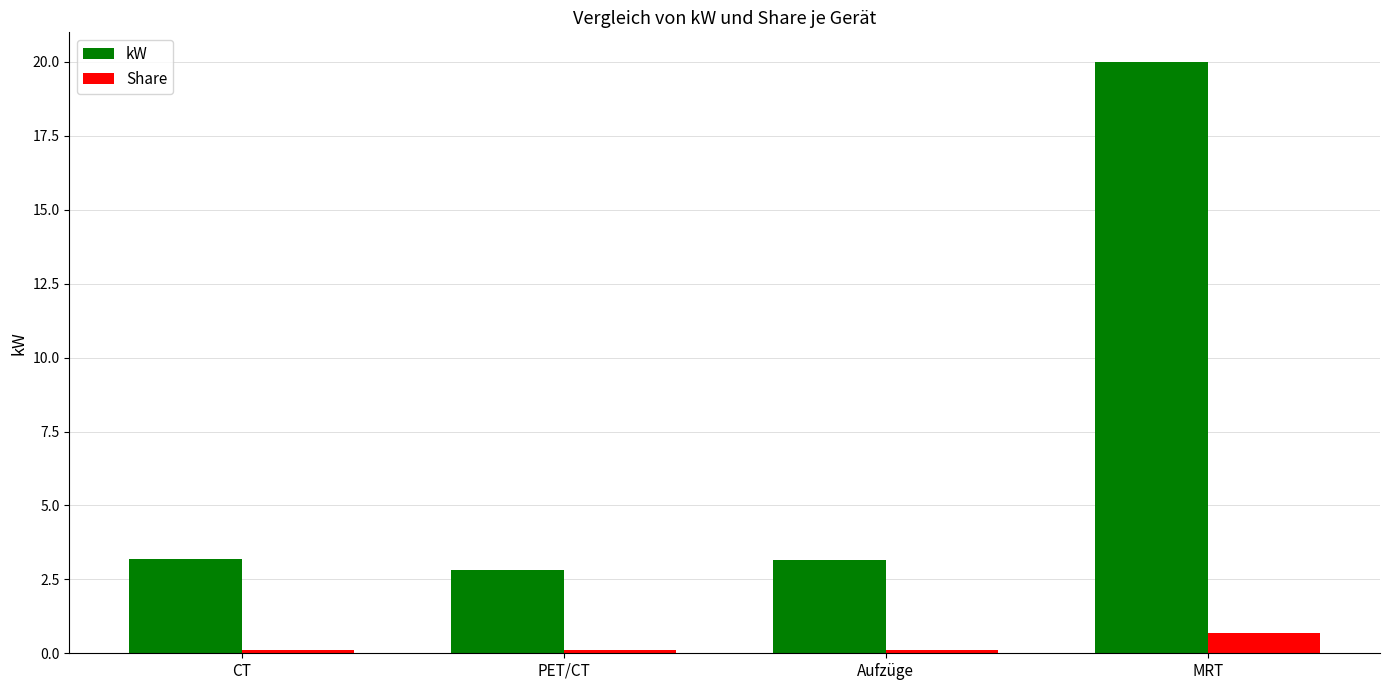

Rank the series by their maximum value, from lowest to highest.

Share, kW